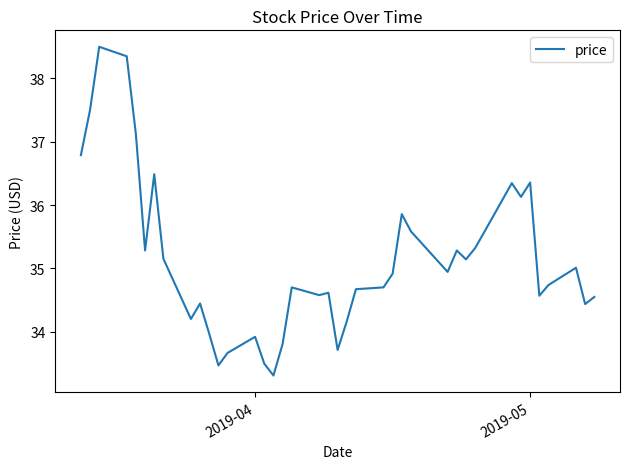

What is the greatest value displayed?

38.5